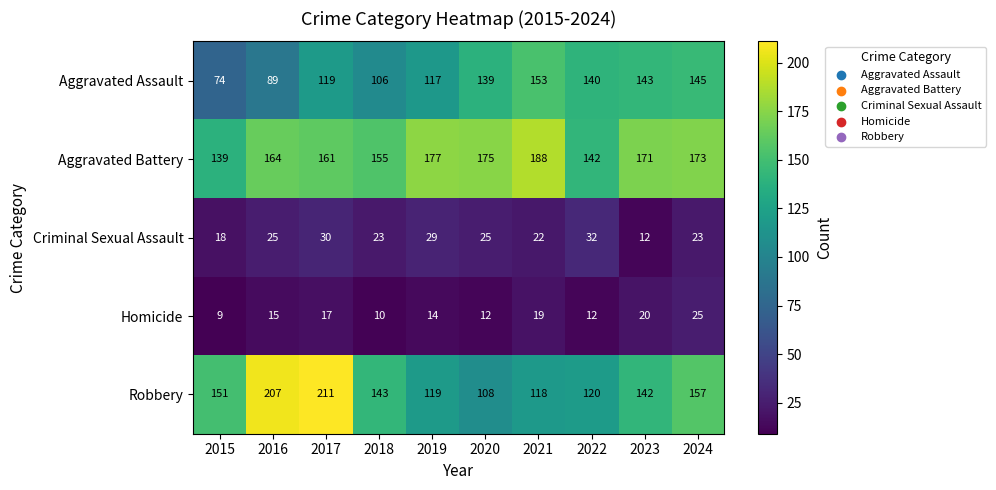

Rank the series by their maximum value, from lowest to highest.

Homicide, Criminal Sexual Assault, Aggravated Assault, Aggravated Battery, Robbery